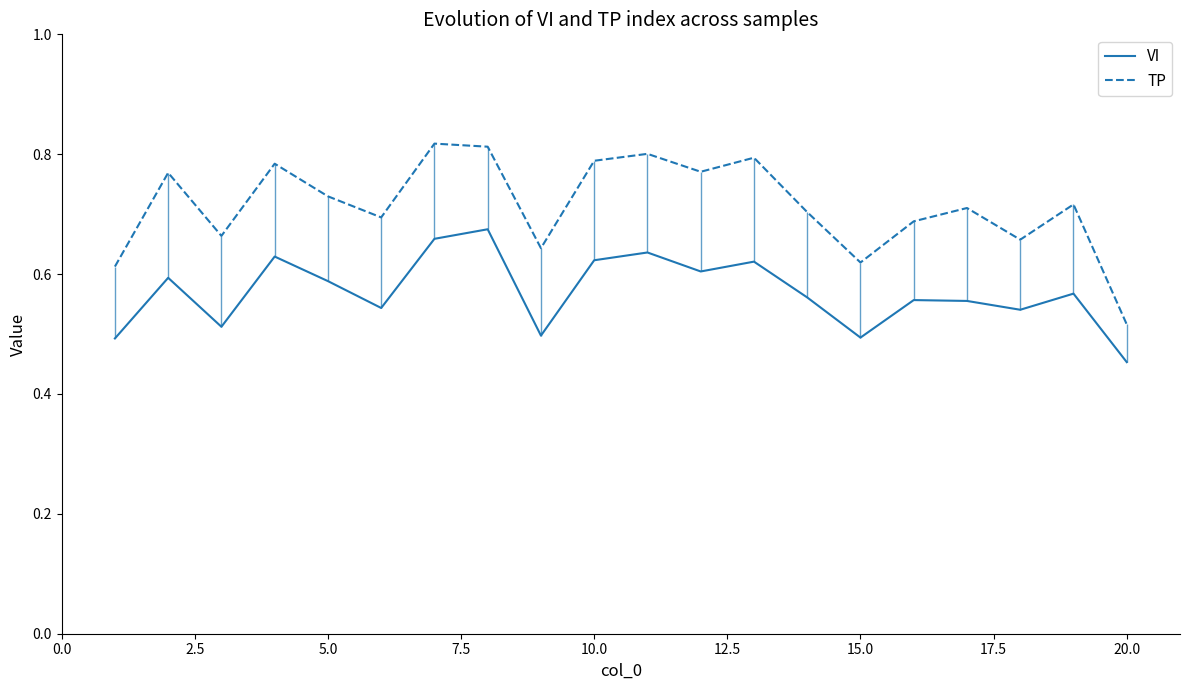

True or false: TP and VI intersect in this chart.

False